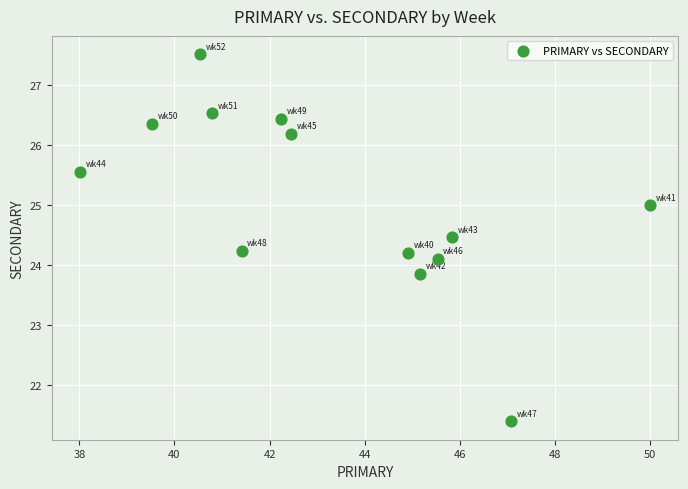

What is the range of X values (max minus min)?

12.0